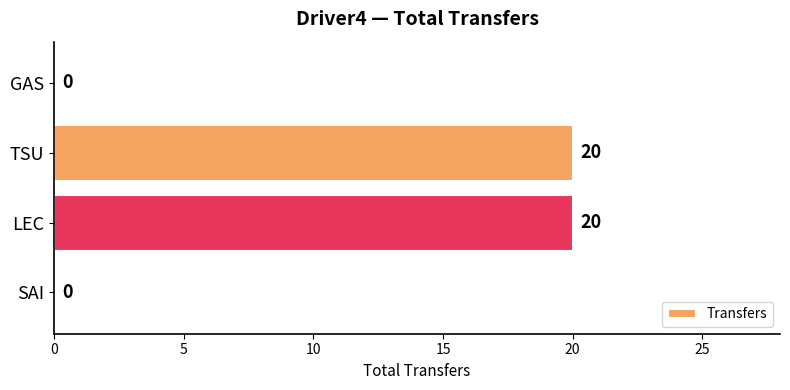

The chart shows a value of 32 at TSU. True or false?

False